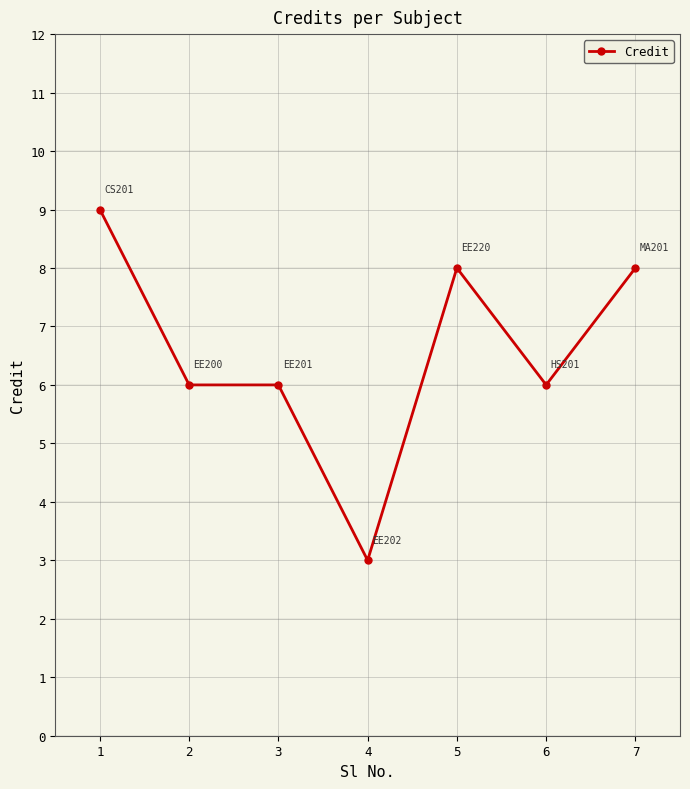

What is the average value?

7